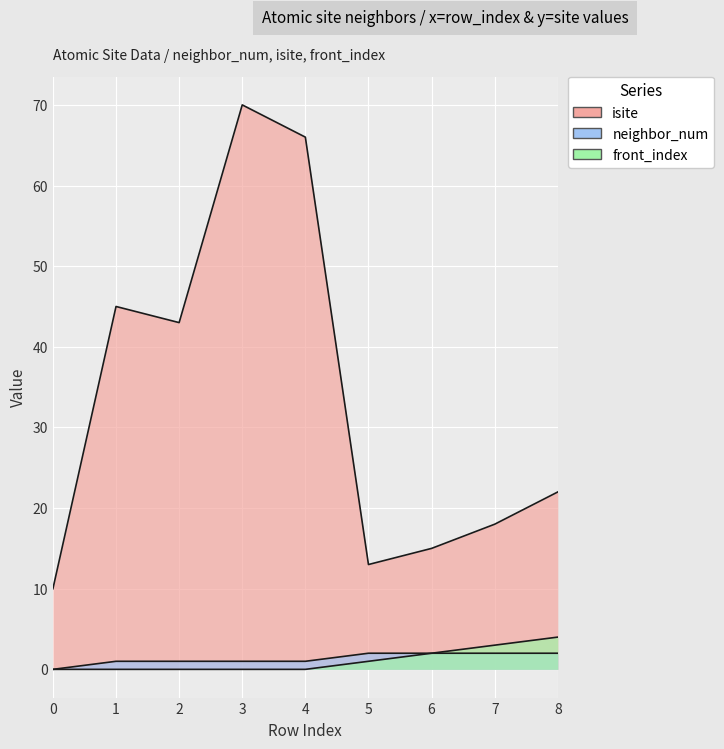

Reading left to right, list all the values displayed in this chart.

isite: 0=10	1=45	2=43	3=70	4=66	5=13	6=15	7=18	8=22
neighbor_num: 0=0	1=1	2=1	3=1	4=1	5=2	6=2	7=2	8=2
front_index: 0=0	1=0	2=0	3=0	4=0	5=1	6=2	7=3	8=4